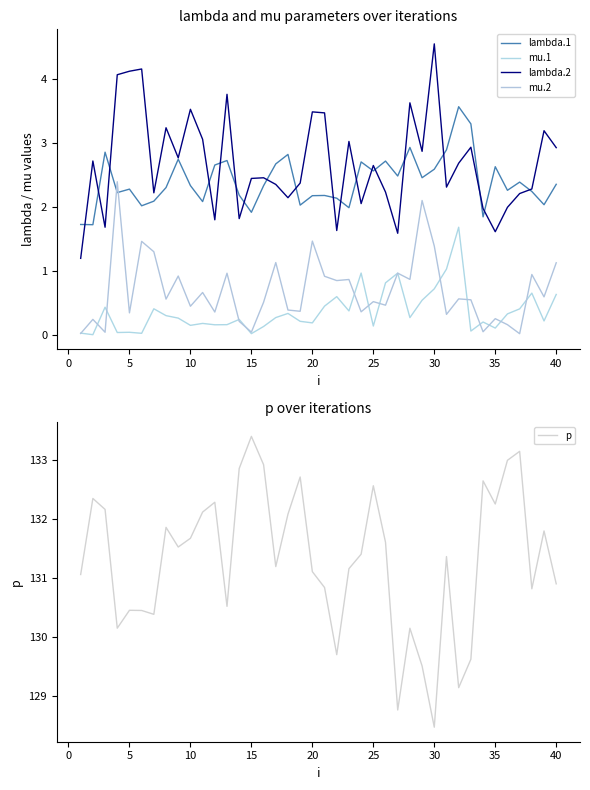

Which category has the highest value in the p series?

15